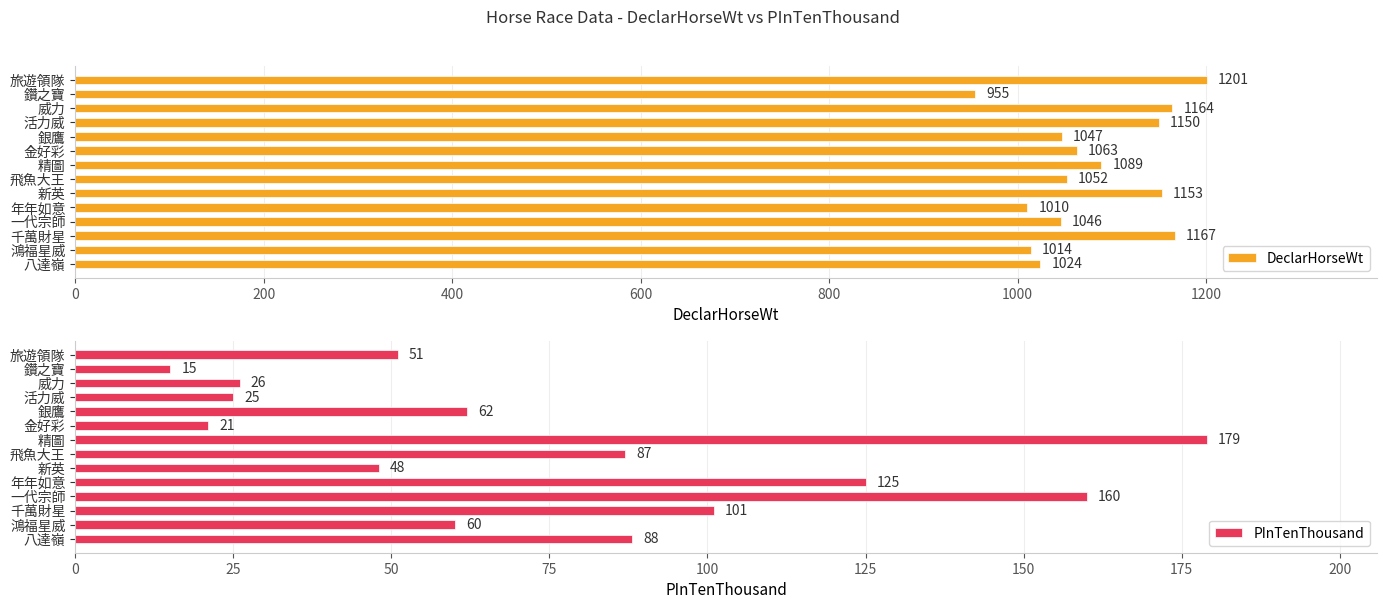

The DeclarHorseWt series shows 259 at 精圖. True or false?

False